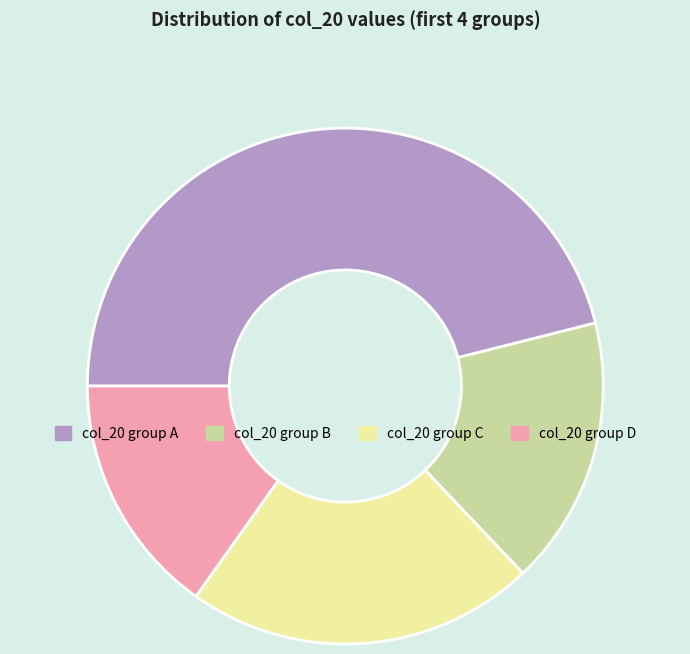

Which slice is the largest?

col_20 group A